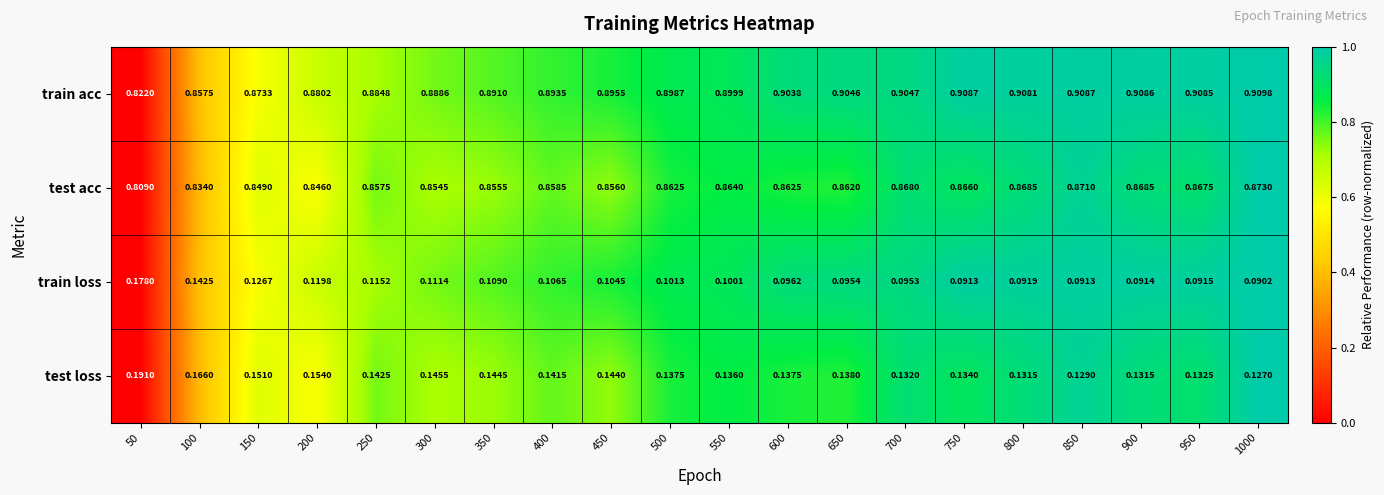

At 550, list the series in order from smallest to largest.

train loss, test loss, test acc, train acc